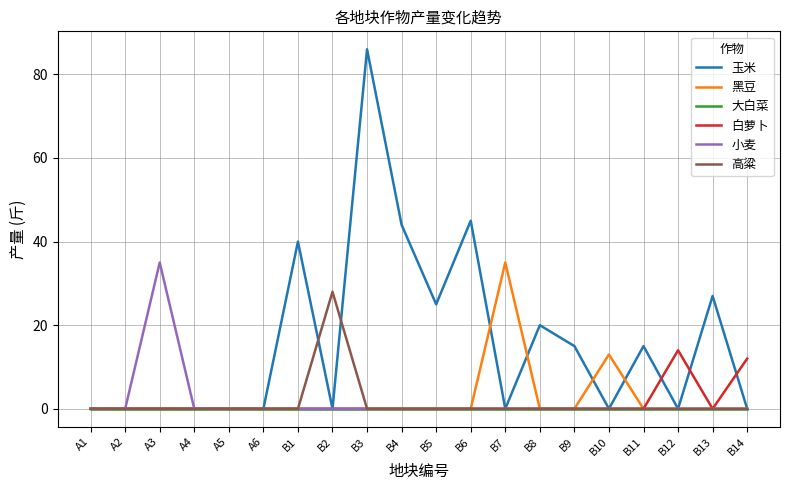

Is it true that 小麦 equals 0 at B4?

True